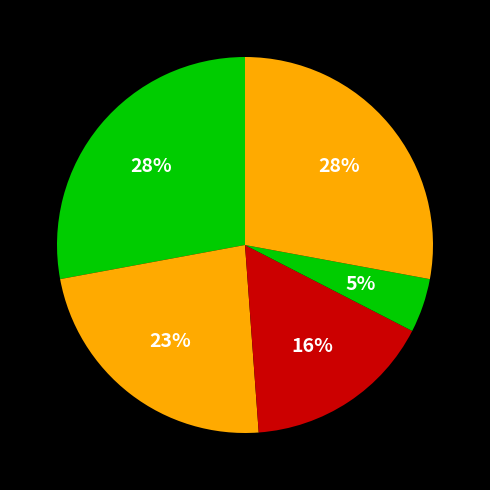

Rank the categories by value from highest to lowest.

Aggravated Assault, Robbery, Aggravated Battery, Criminal Sexual Assault, Homicide